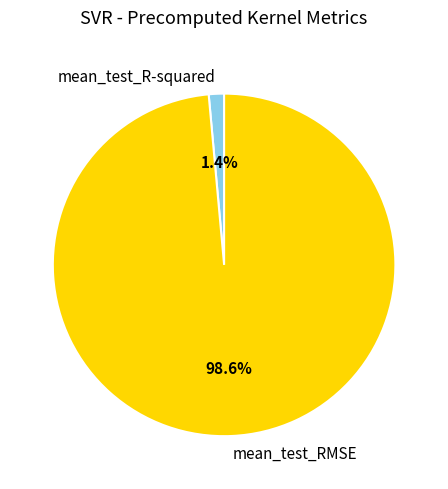

Which category has the biggest portion of the pie?

mean_test_RMSE